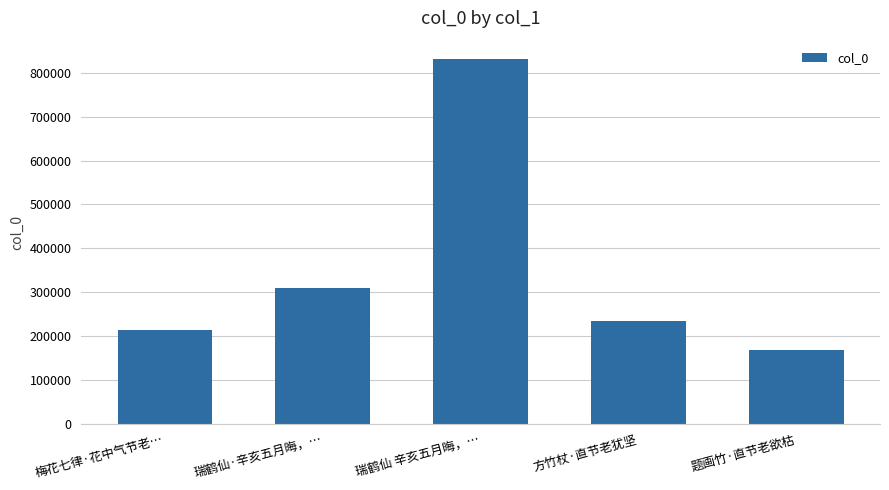

Rank the categories by value from lowest to highest.

题画竹·直节老欲枯, 梅花七律·花中气节老…, 方竹杖·直节老犹坚, 瑞鹤仙·辛亥五月晦，…, 瑞鹤仙 辛亥五月晦，…